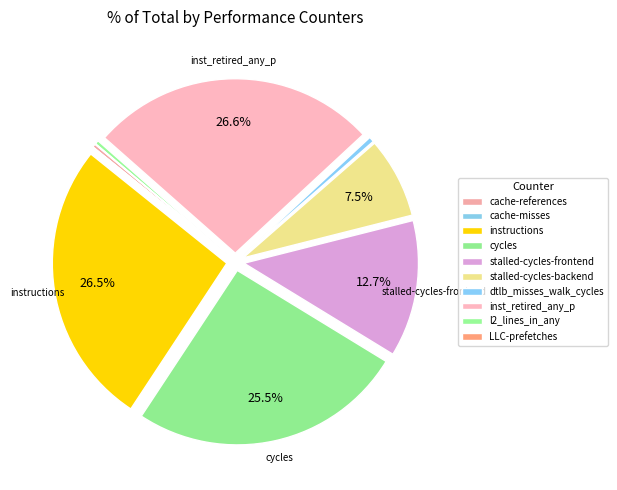

Rank the categories by value from highest to lowest.

inst_retired_any_p, instructions, cycles, stalled-cycles-frontend, stalled-cycles-backend, dtlb_misses_walk_cycles, l2_lines_in_any, cache-references, LLC-prefetches, cache-misses